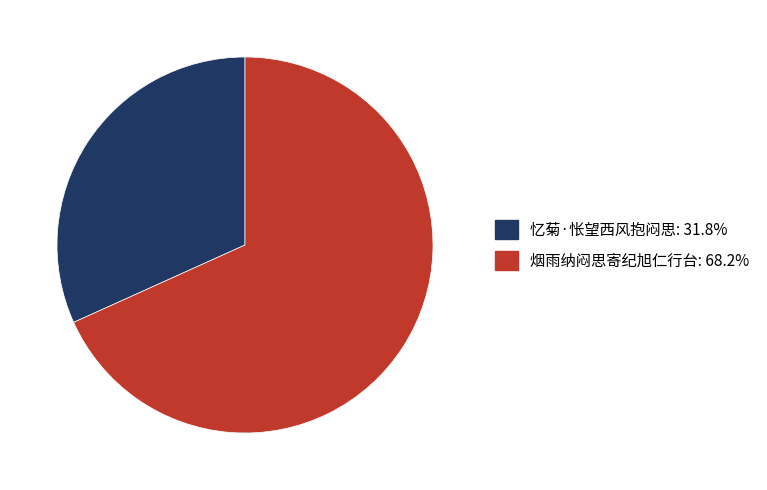

Combined, do 忆菊·怅望西风抱闷思 and 烟雨纳闷思寄纪旭仁行台 account for over 50%?

Yes